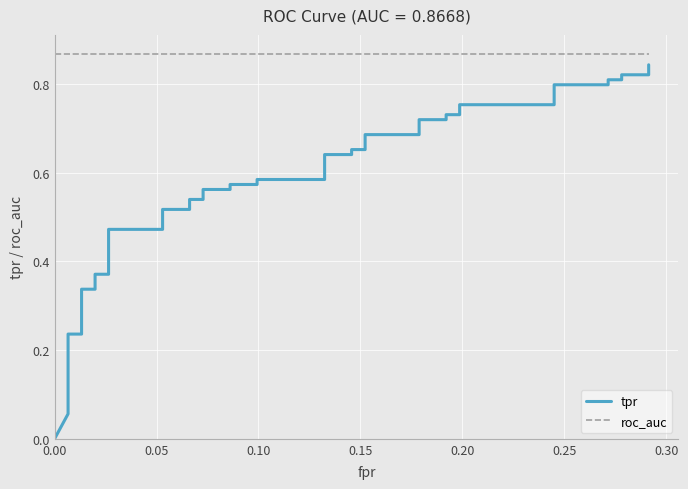

True or false: tpr and roc_auc cross at least once.

False